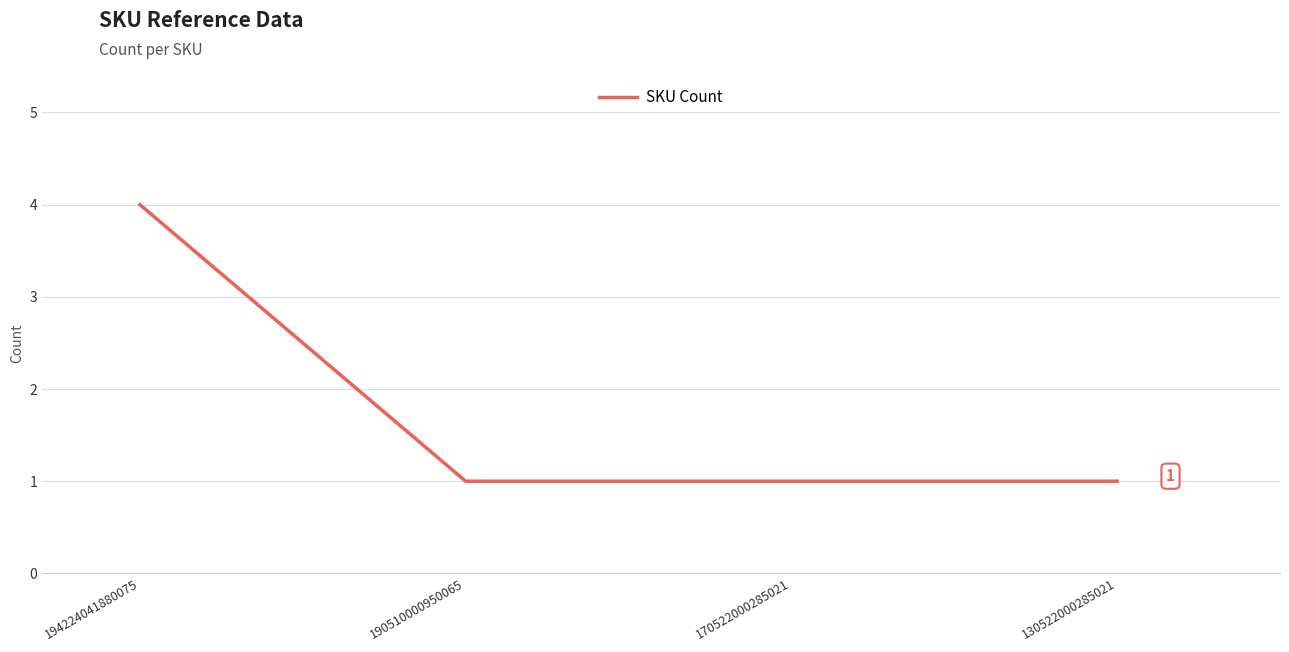

What is the approximate value at 190510000950065?

1